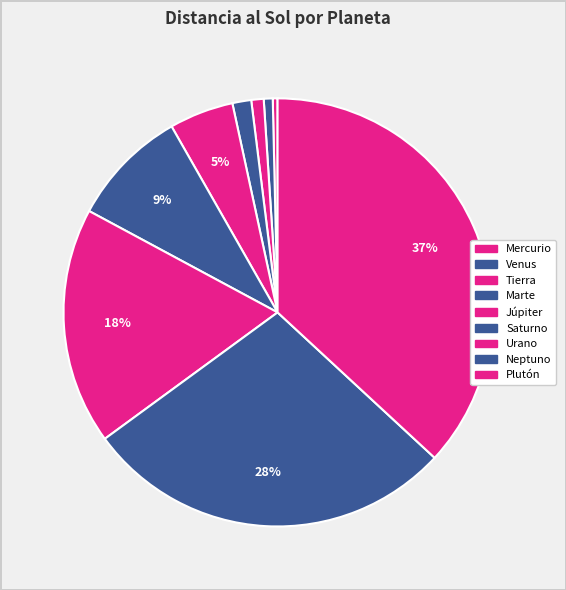

What percentage is the Júpiter slice, to the nearest percent?

5%